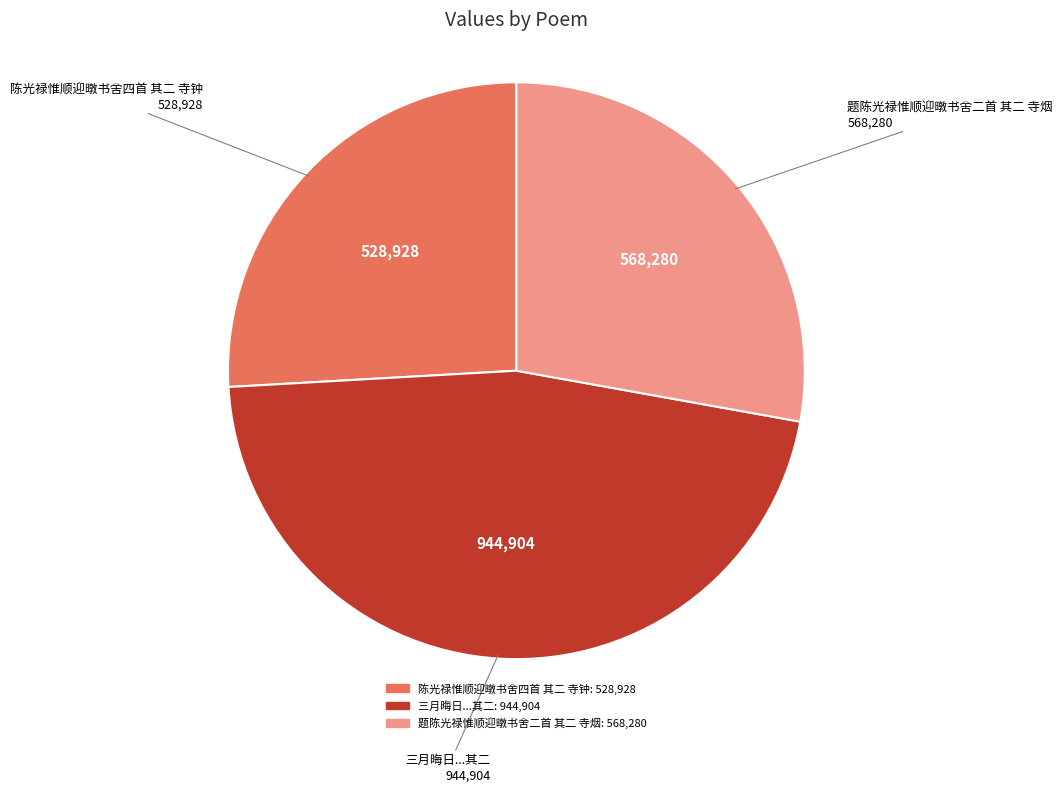

Count the number of slices in the pie.

3